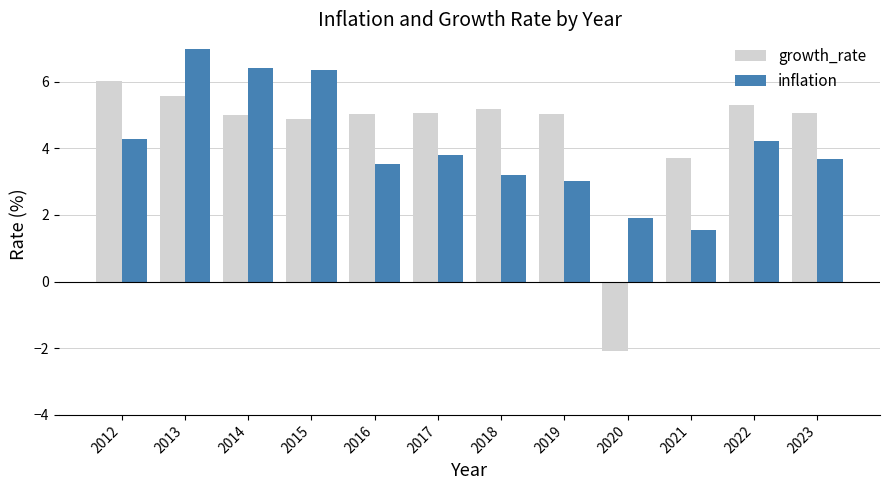

Count the number of categories in the chart.

12